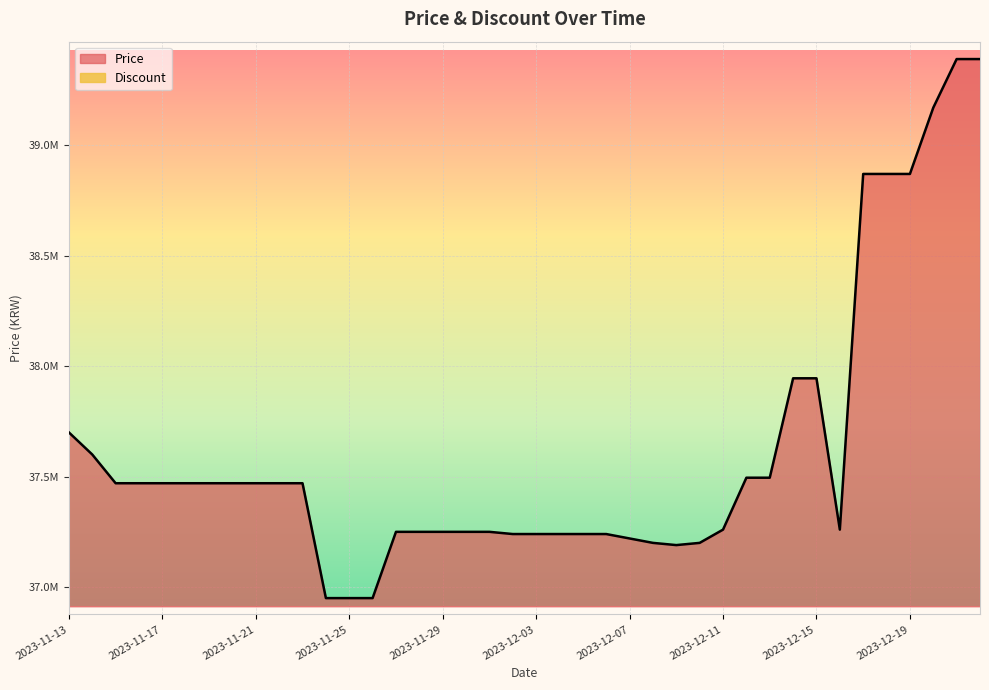

What is the difference between the values at 2023-11-25 and 2023-12-04?

290000